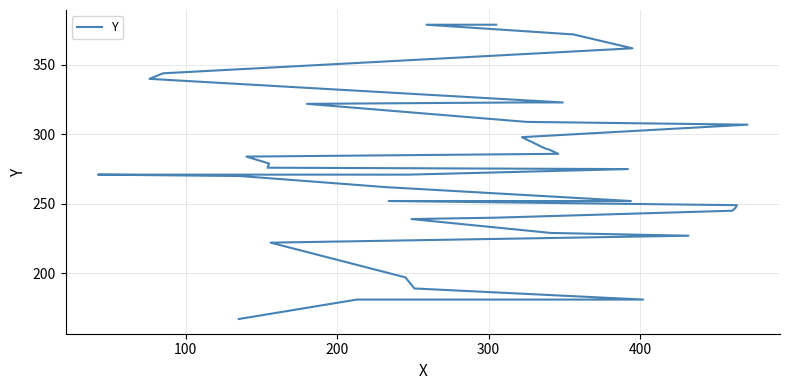

Reading left to right, list all the values displayed in this chart.

167	181	181	181	189	197	222	227	229	239	240	245	247	249	252	252	262	270	271	271	275	276	279	284	286	289	290	298	307	309	322	323	323	340	344	362	372	379	379